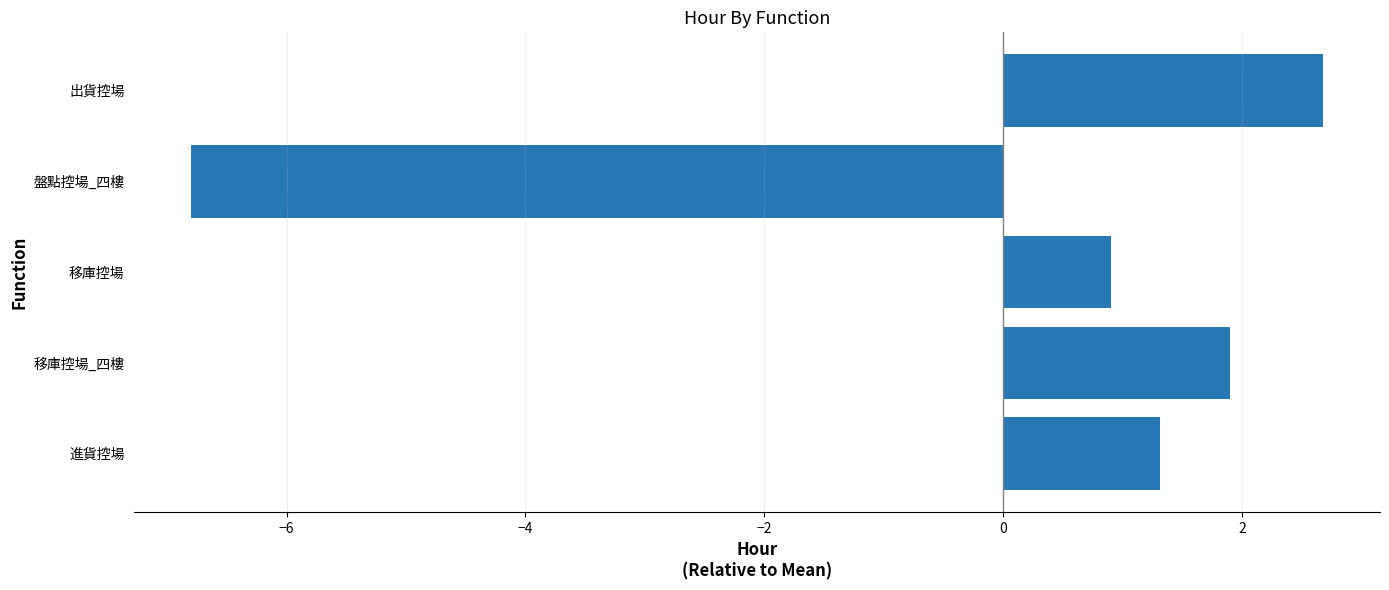

How many data points are less than 1?

2